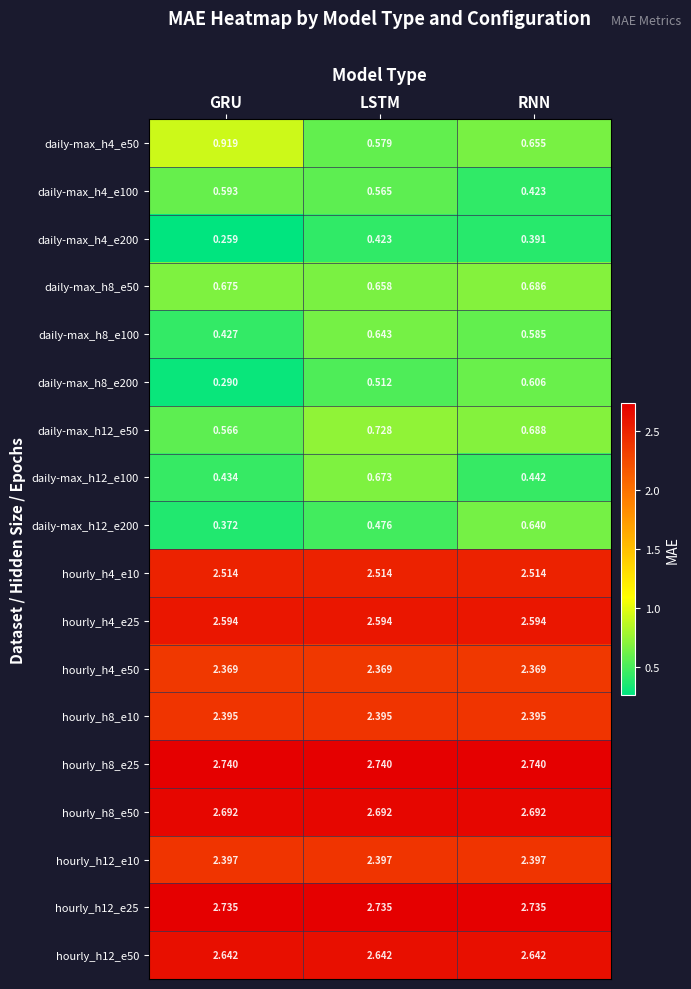

At which category is the sum across all series the highest?

LSTM